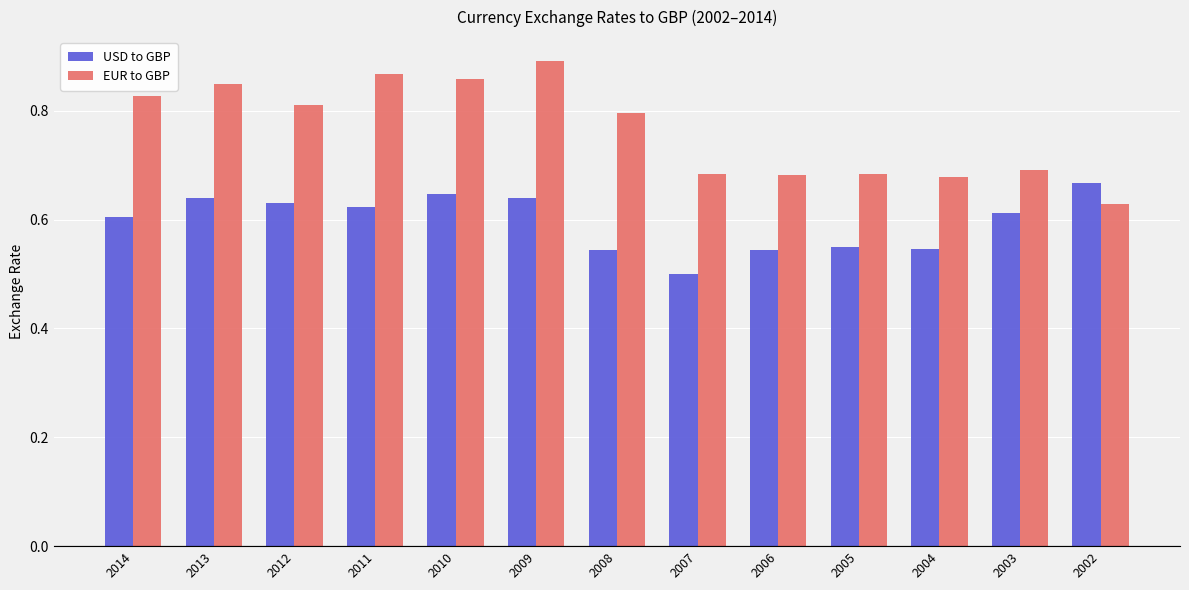

The EUR to GBP series shows 0.7 at 2003. True or false?

True